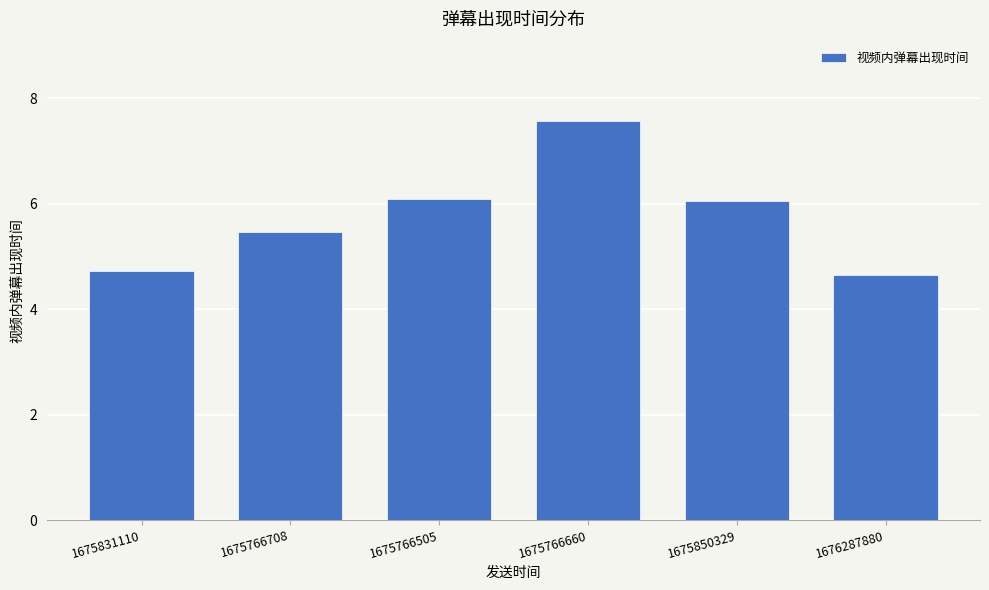

The value at 1675766708 is 5.5. True or false?

True